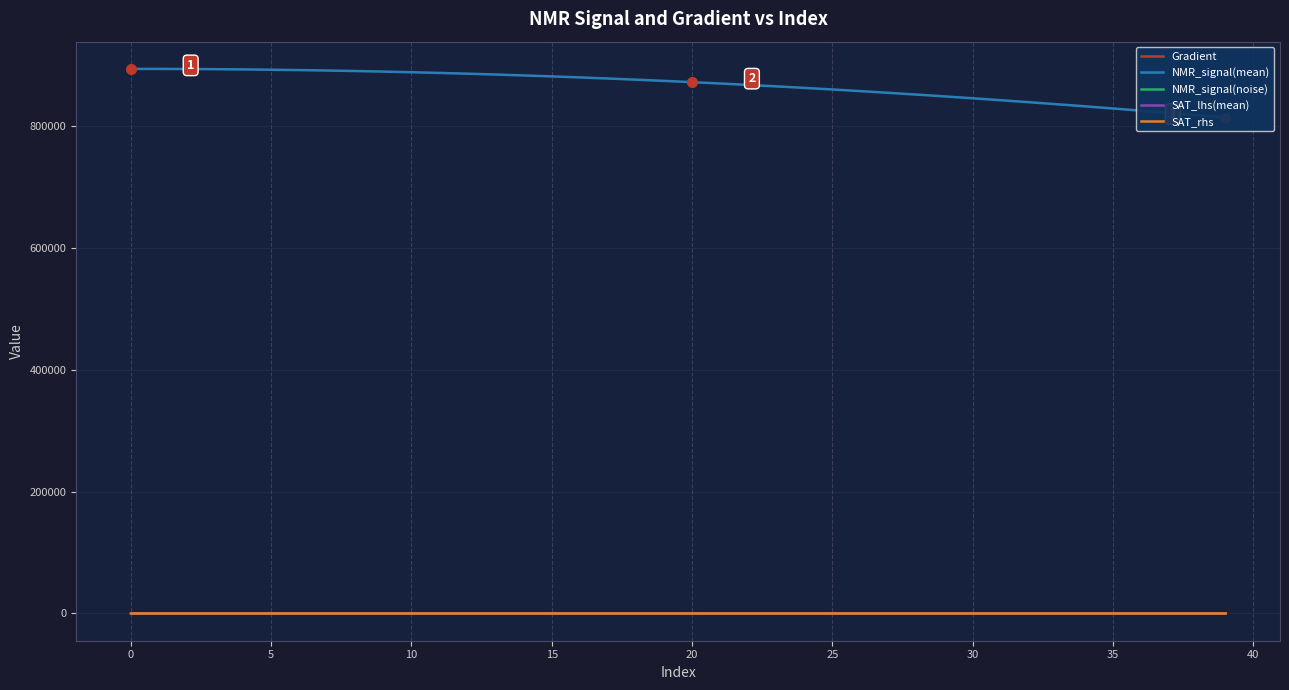

What is the label of the 22nd point from the right?

18